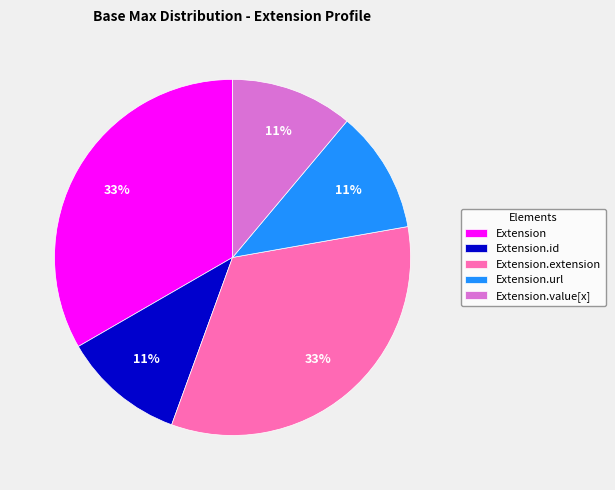

Count the number of slices in the pie.

5